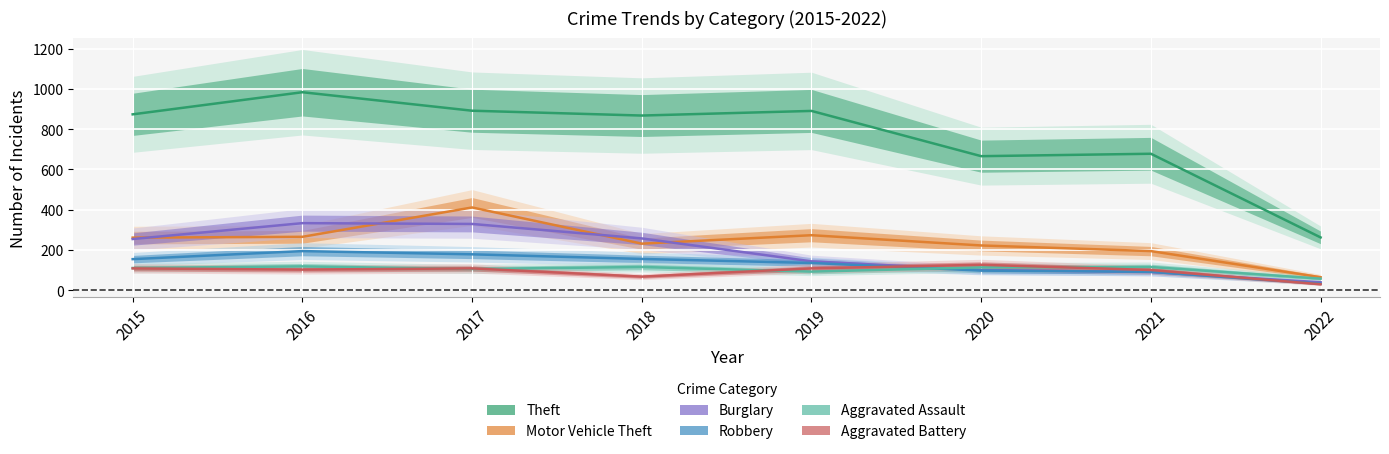

What is the difference between the maximum and minimum values in the Aggravated Assault series?

61